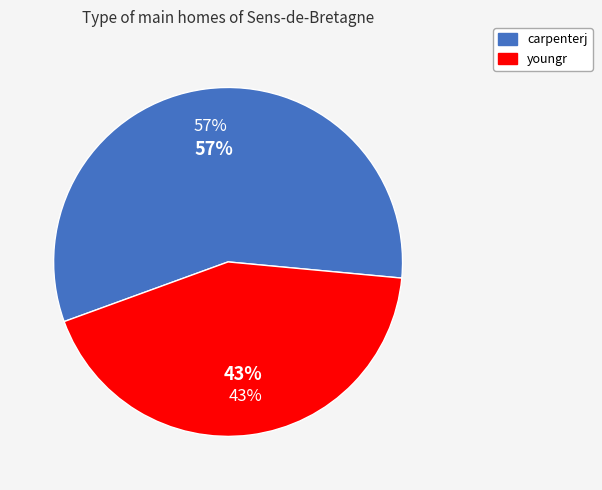

Count the number of slices in the pie.

2